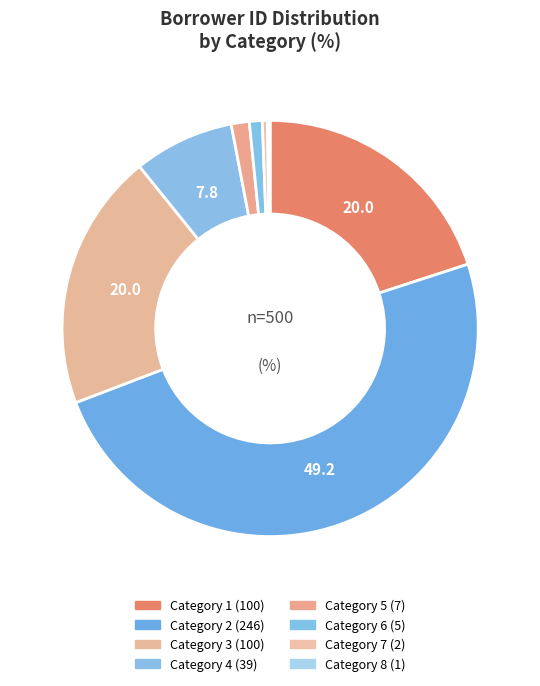

To the nearest percent, what percentage of the pie is Category 1?

20%